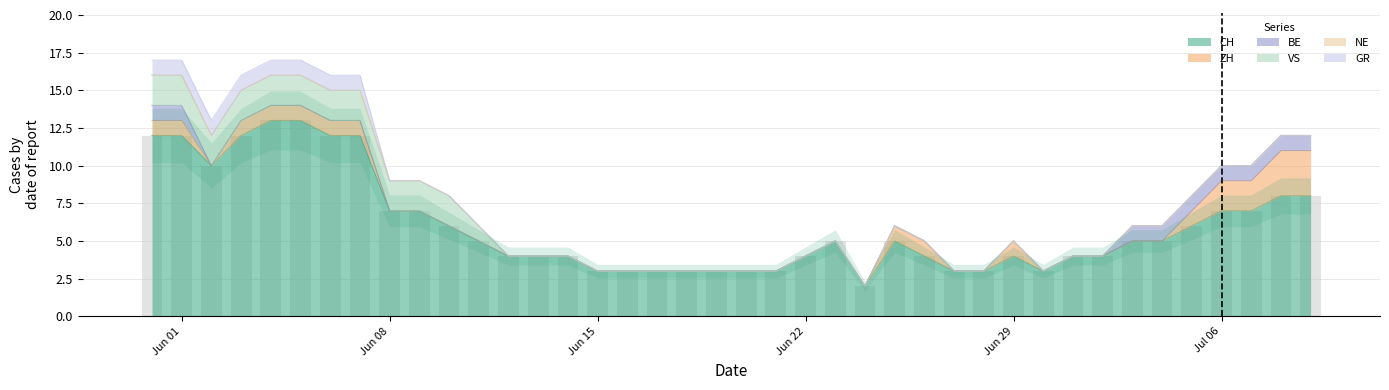

True or false: BE has a value of 0 at 18.

True